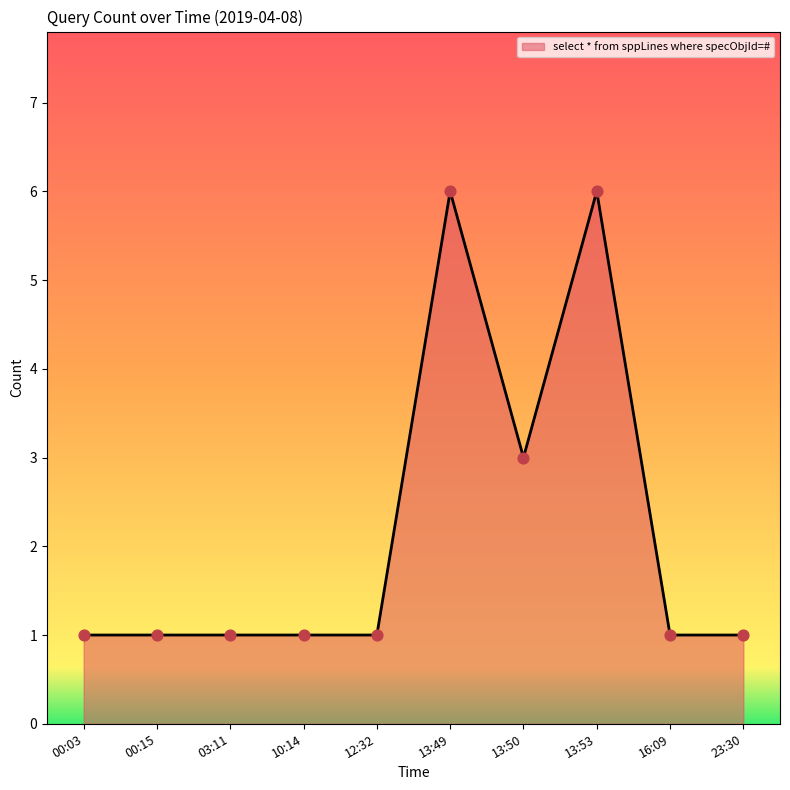

What is the change in value from 10:14 to 13:50?

+2